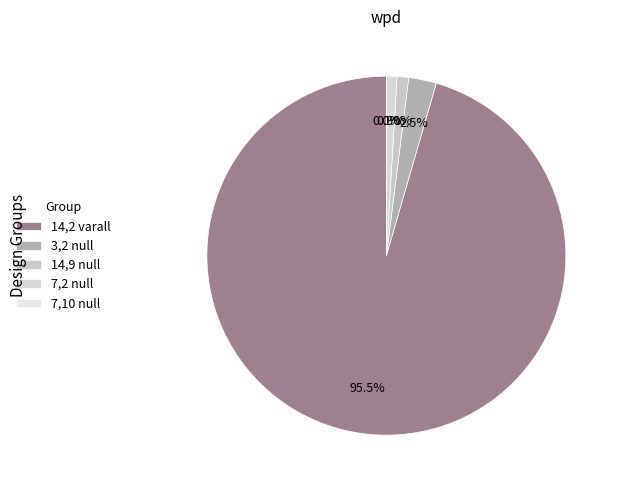

Does 3,2 null represent more than half of the total?

No